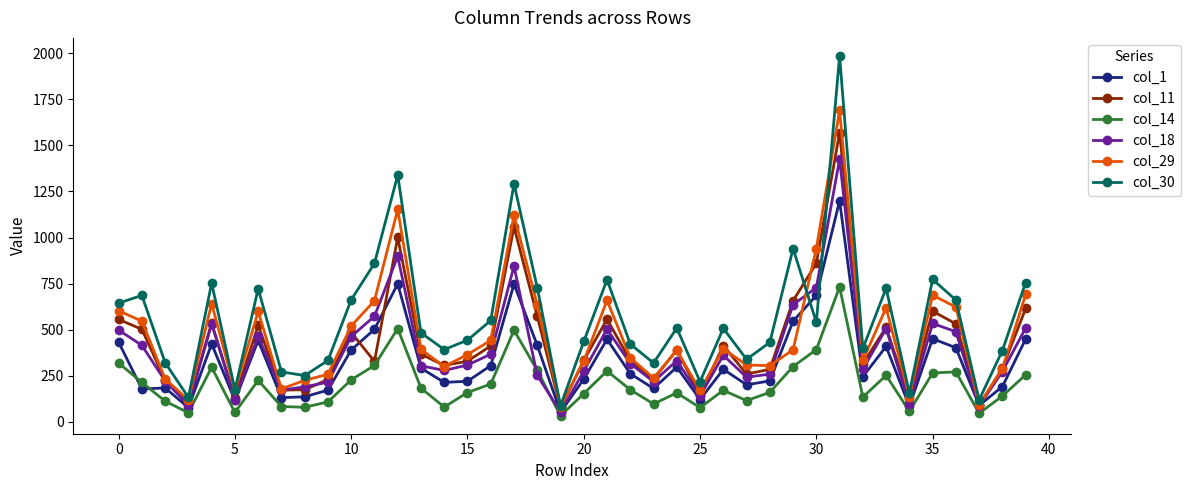

List the series in order of their peak value, highest first.

col_30, col_29, col_11, col_18, col_1, col_14